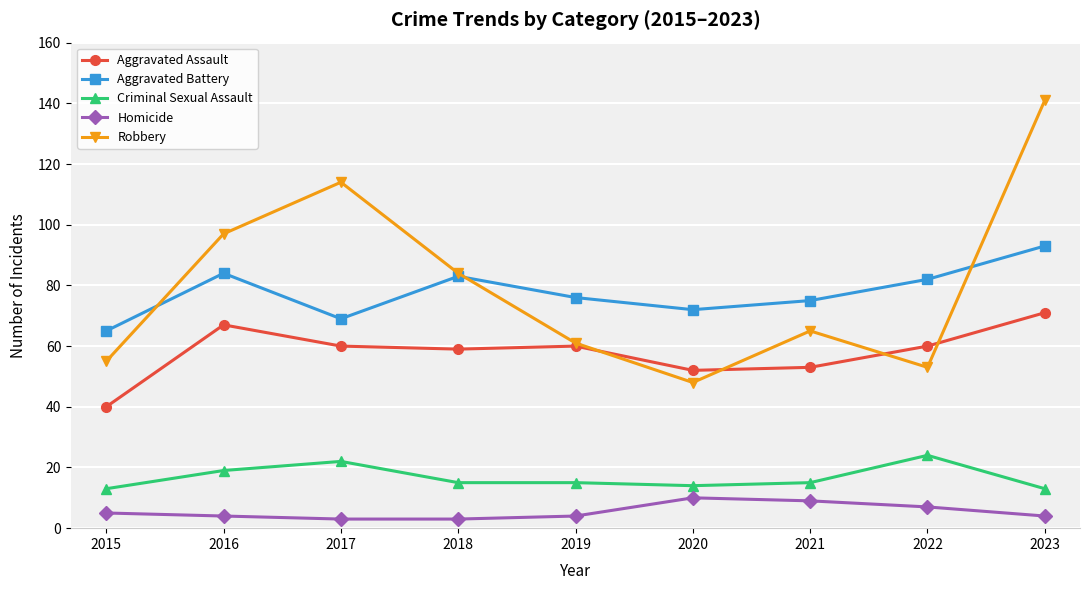

Which series has the largest range (max minus min)?

Robbery